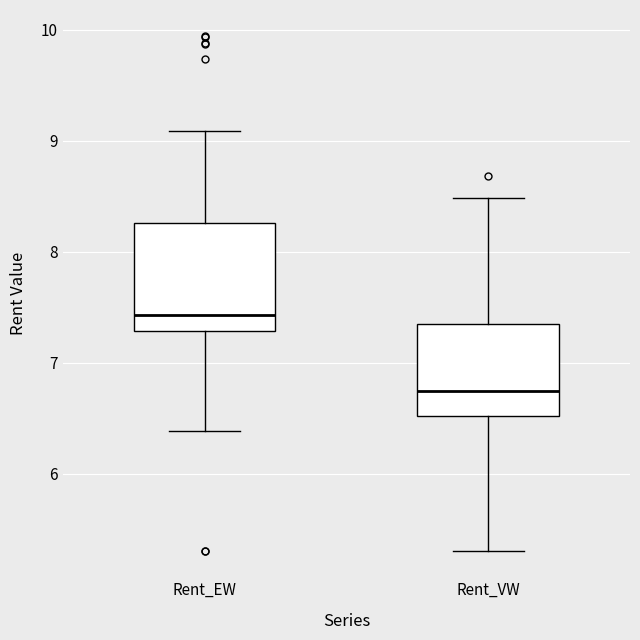

Which box has the lowest median line?

Rent_VW